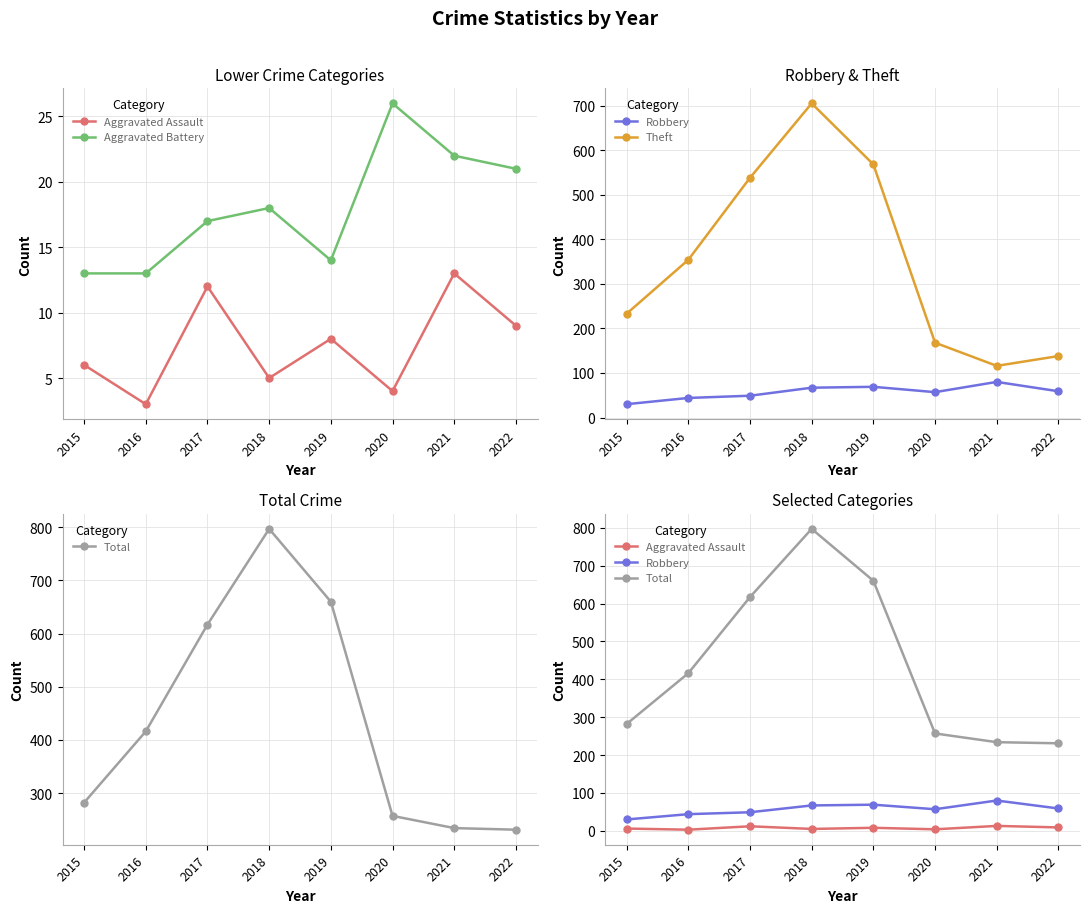

True or false: Aggravated Battery and Theft cross at least once.

False